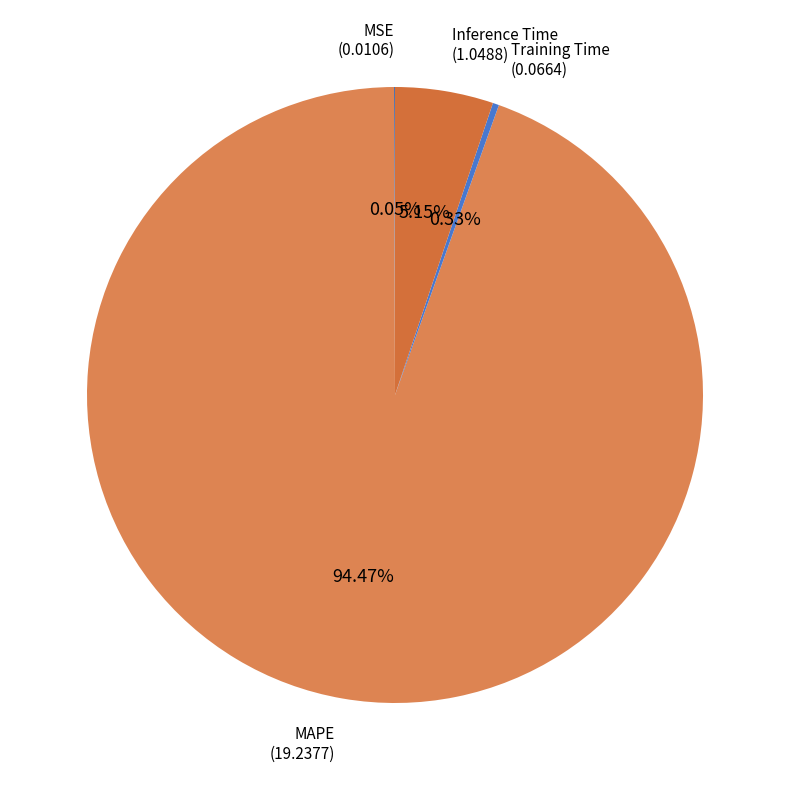

How many slices are in this pie chart?

4